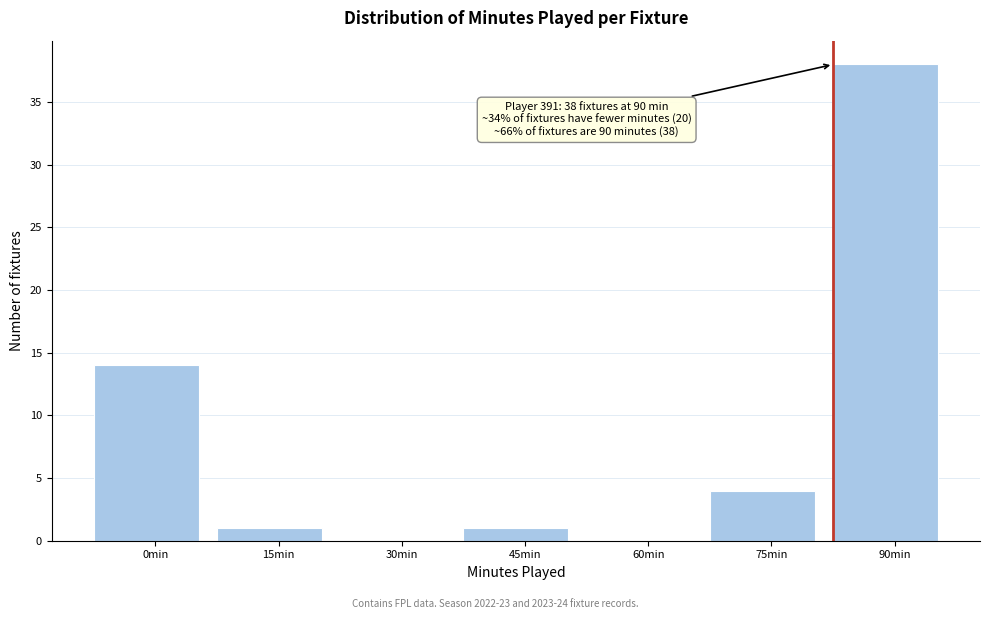

Reading left to right, list all the values displayed in this chart.

0min=14	15min=1	30min=0	45min=1	60min=0	75min=4	90min=38